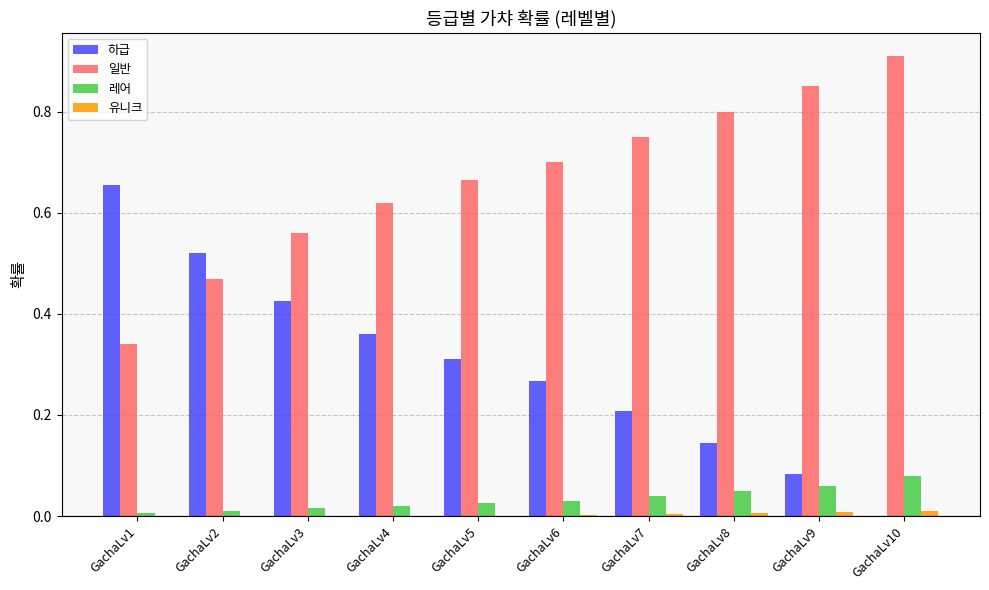

Which category has the highest value in the 레어 series?

GachaLv10